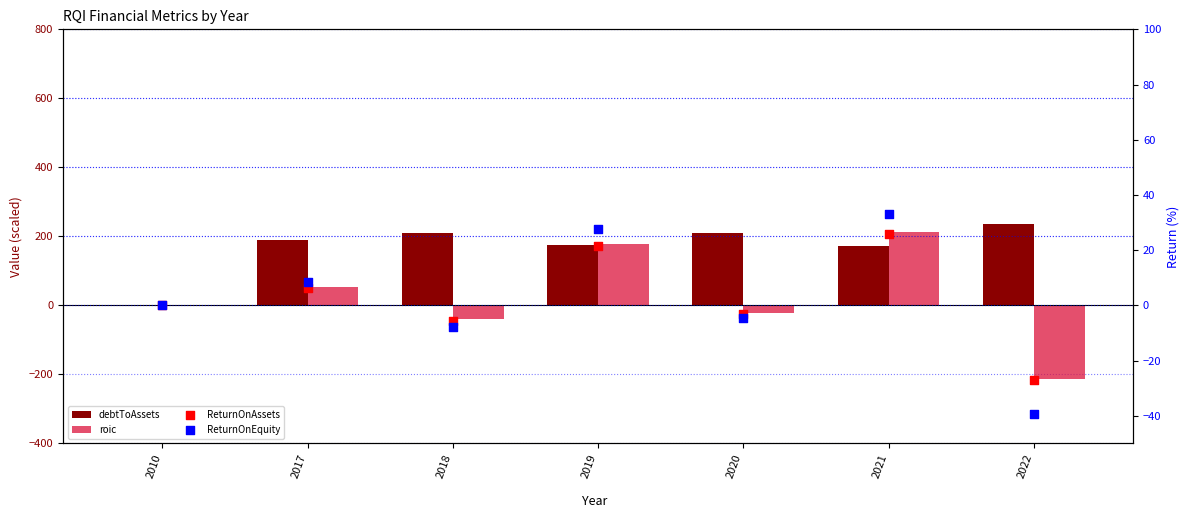

Which series reaches the maximum Y coordinate?

debtToAssets